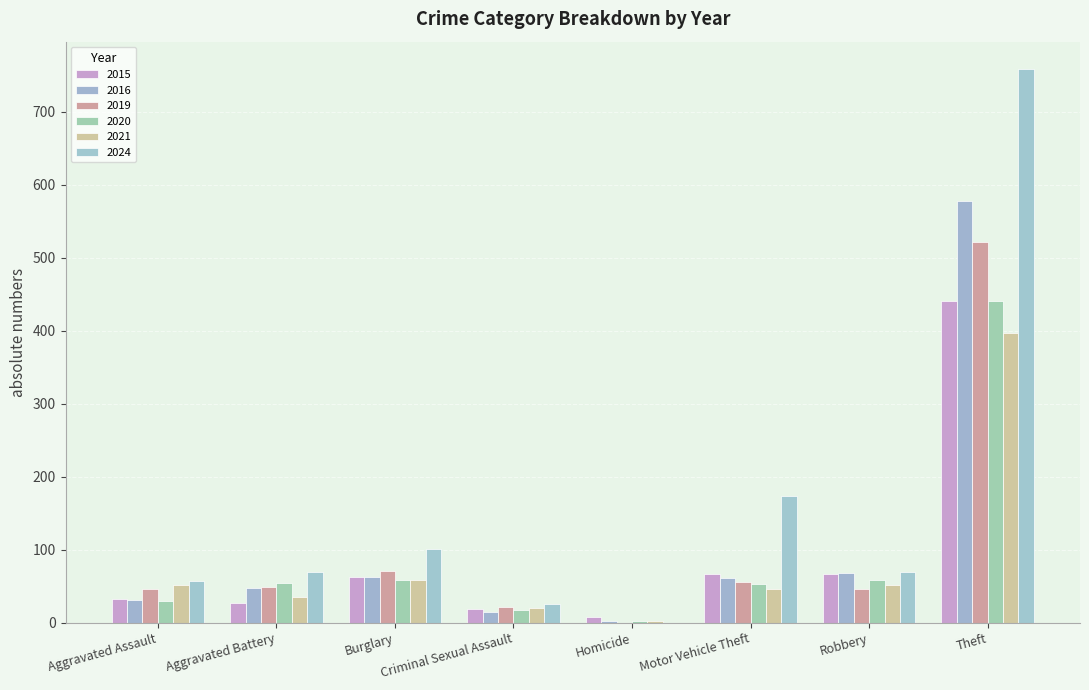

Which series changed the most between Criminal Sexual Assault and Theft?

2024